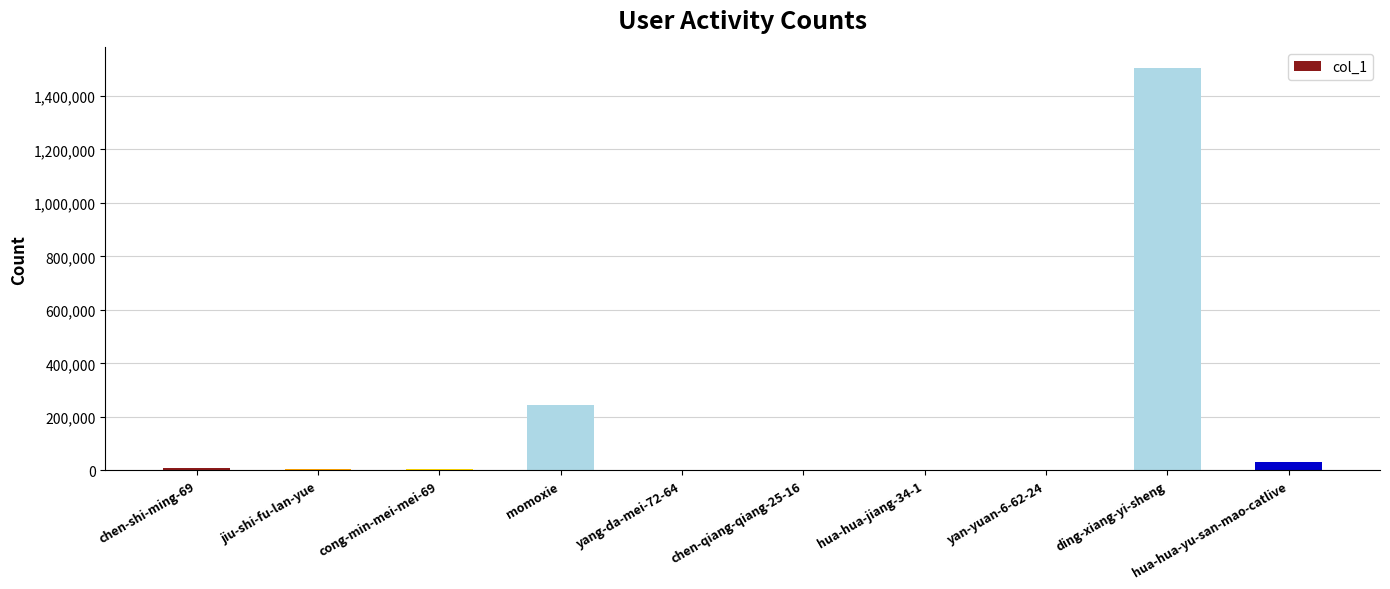

True or false: the data shows 1505391 at ding-xiang-yi-sheng.

True